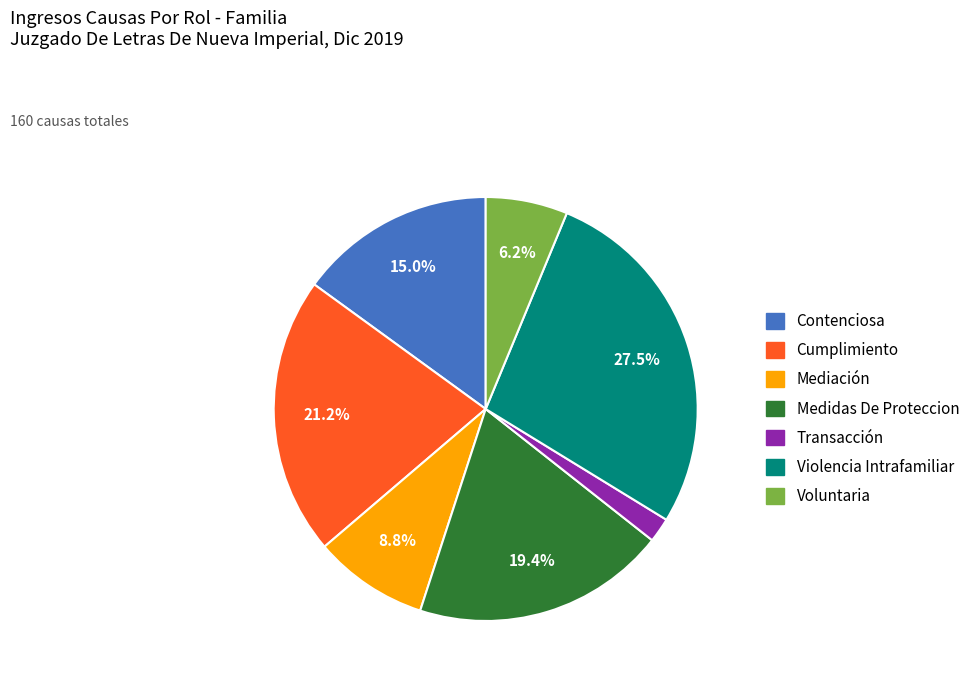

How many segments does this pie chart have?

7